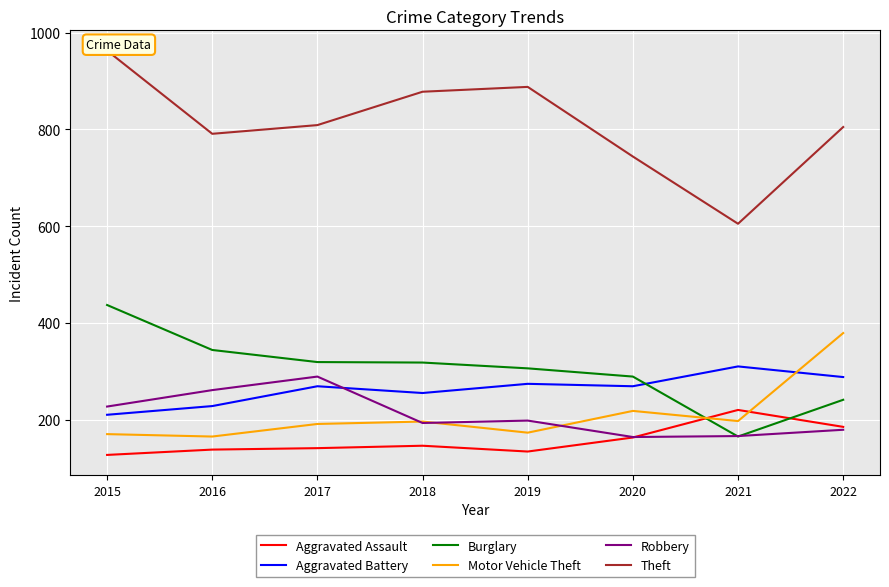

Is this an area chart (filled region under the line)?

No